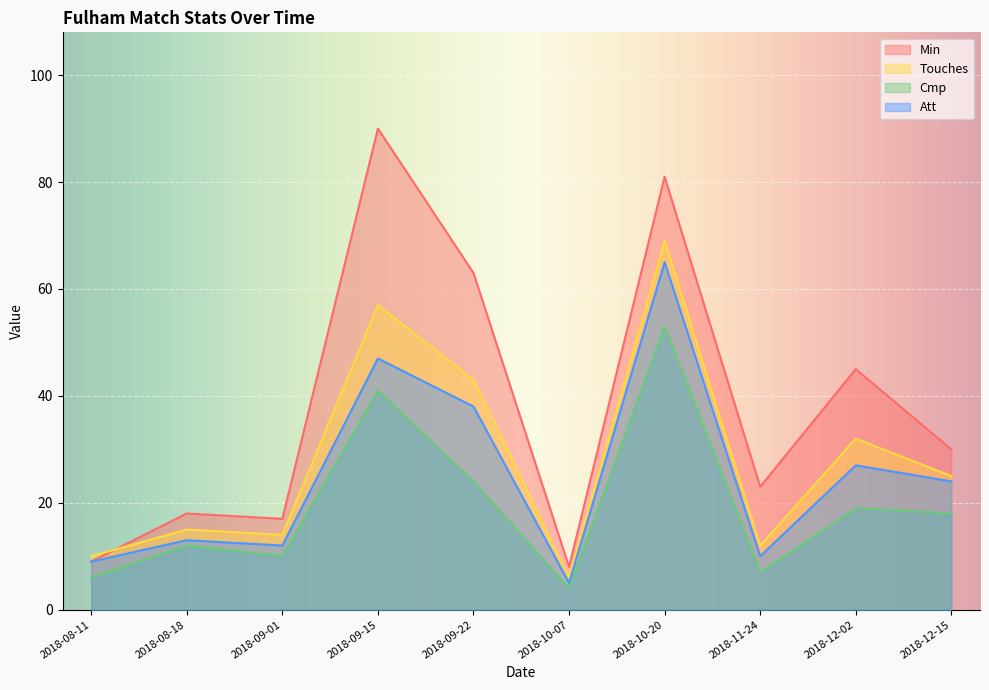

Read the Min value at 2018-10-20.

81